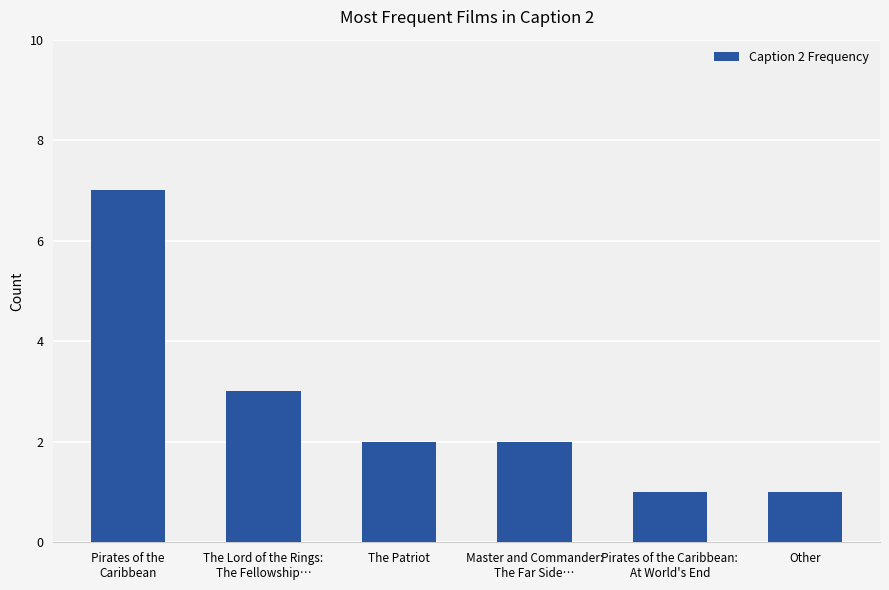

What is the value of the 2nd bar from the left?

3